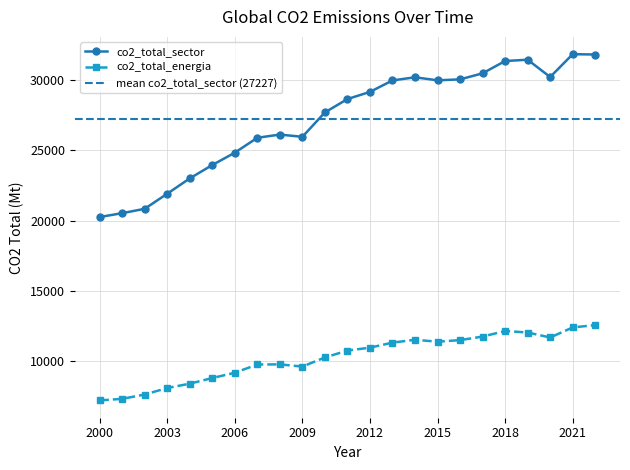

In co2_total_sector, how many points are higher than both neighbors (excluding endpoints)?

4